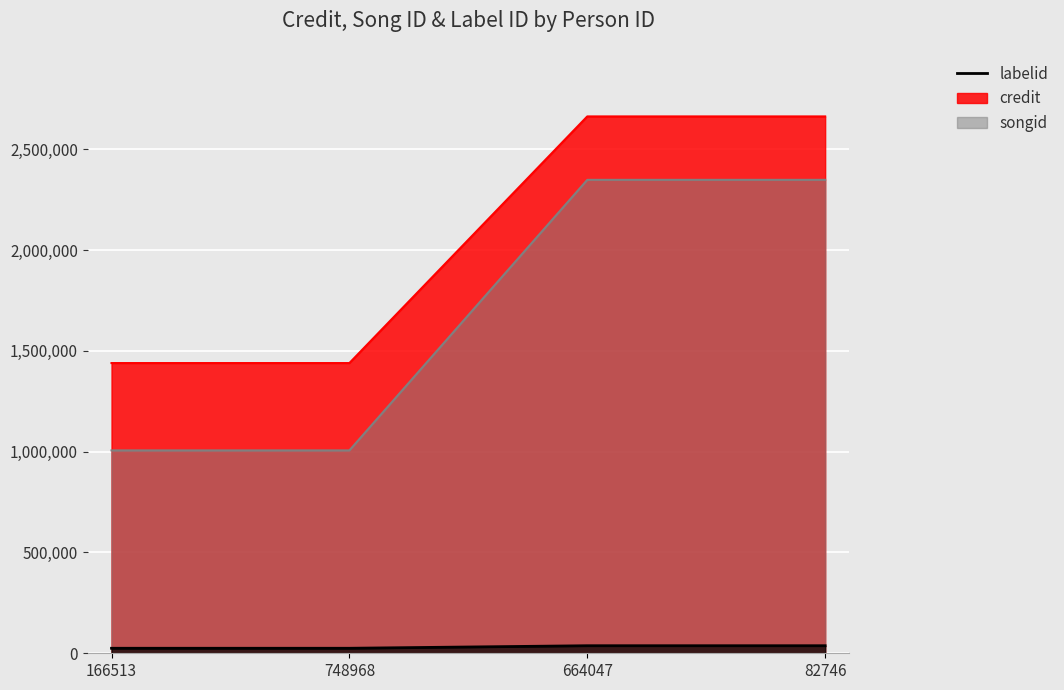

How many lines are shown in the chart?

3